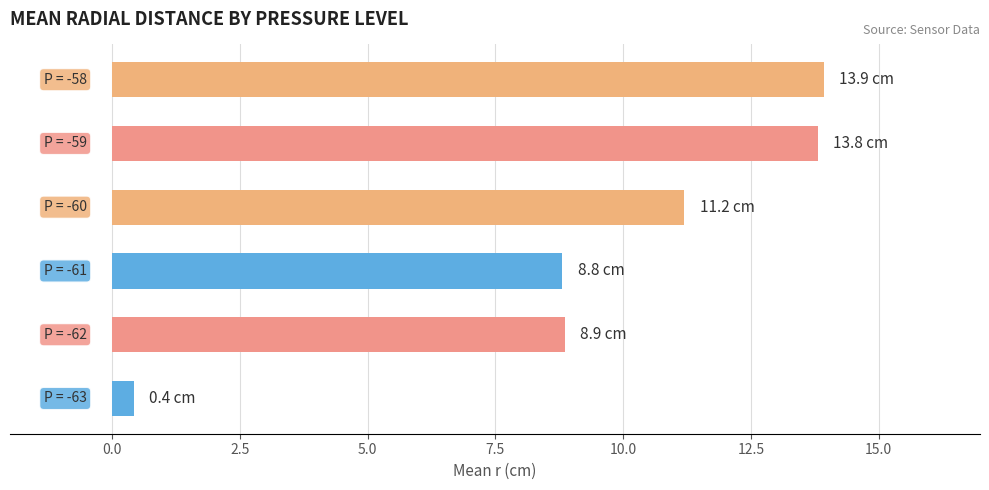

What is the smallest value displayed?

0.4